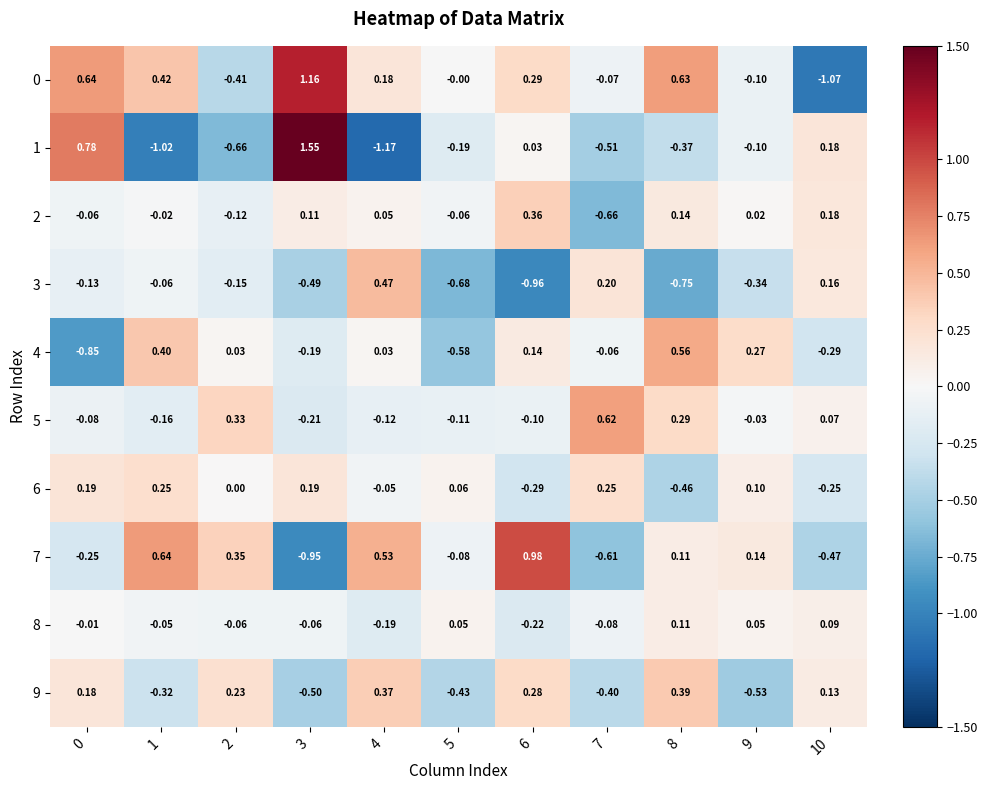

Is the value of 2 at 9 greater than the value of 7 at 5?

Yes